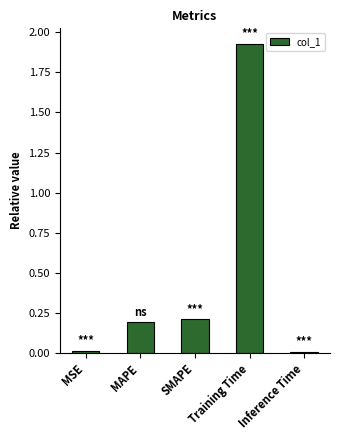

What is the sum of all values?

2.3